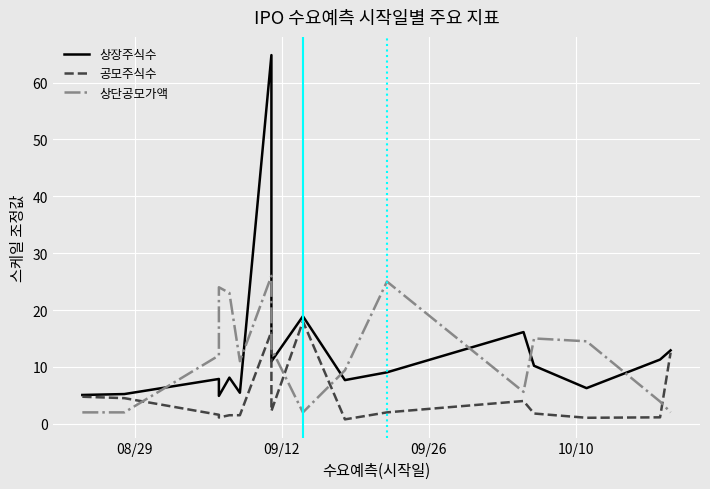

What is the value of the 공모주식수 point at the 3rd from the left?

1.6